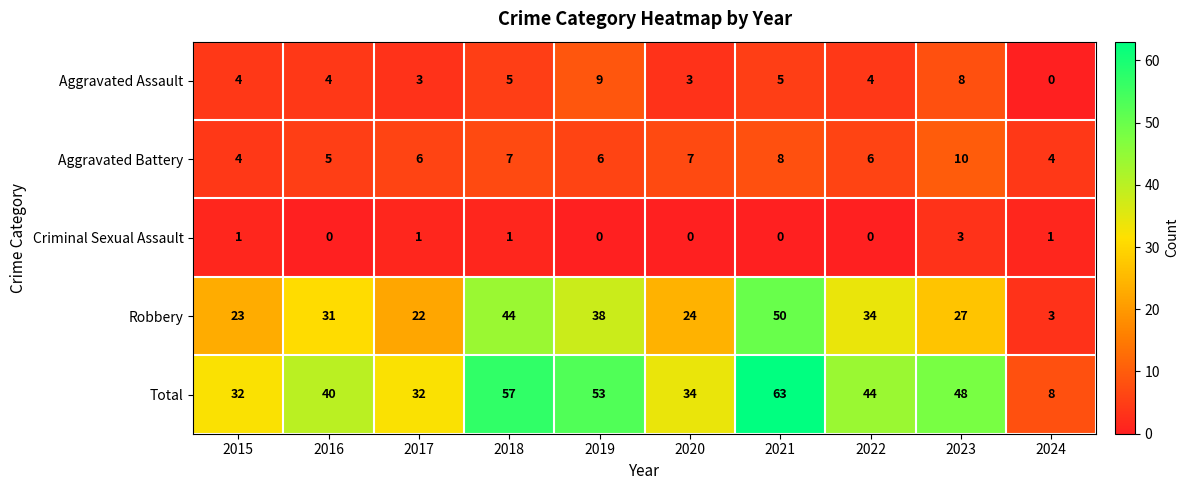

What is the total value across all series at 2023?

96